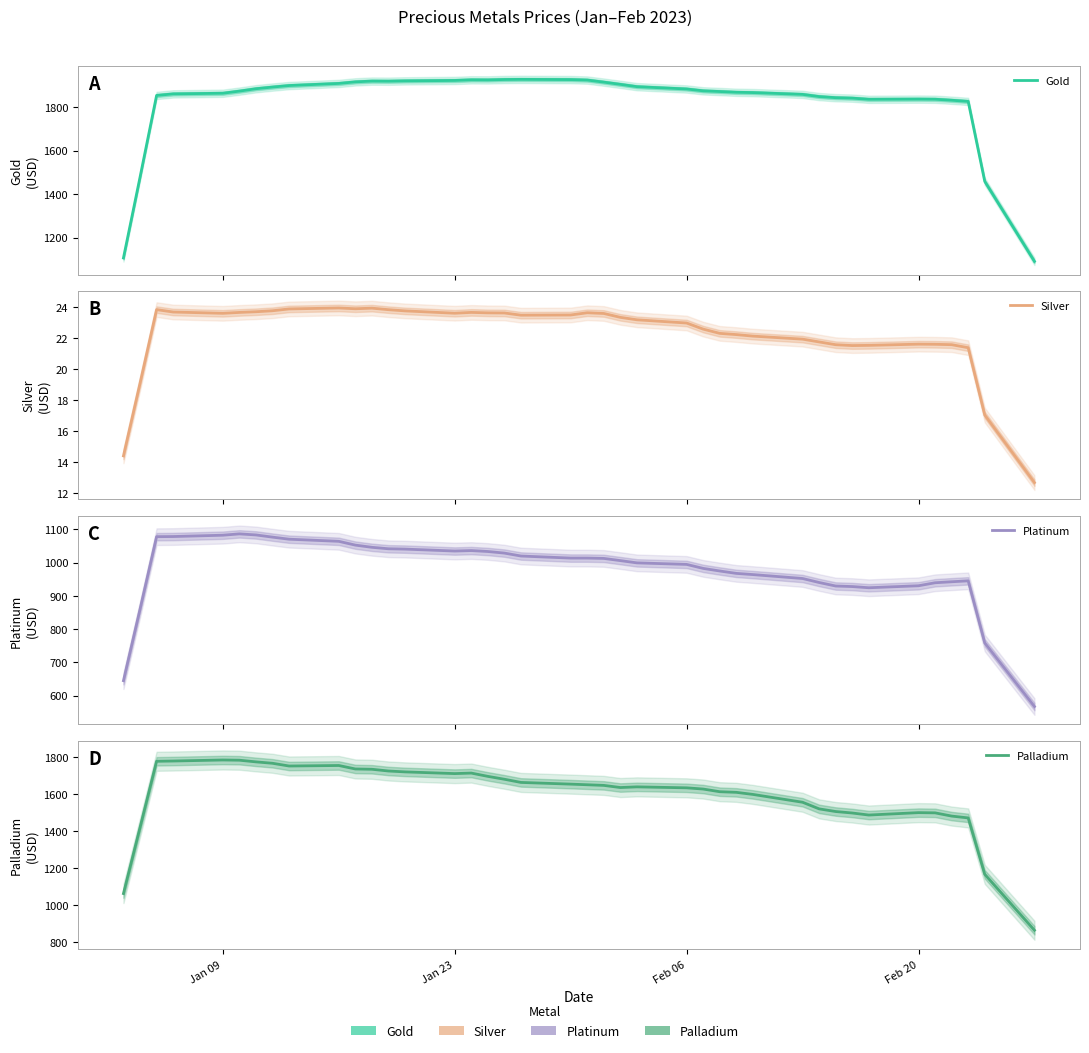

How many lines are shown in the chart?

4